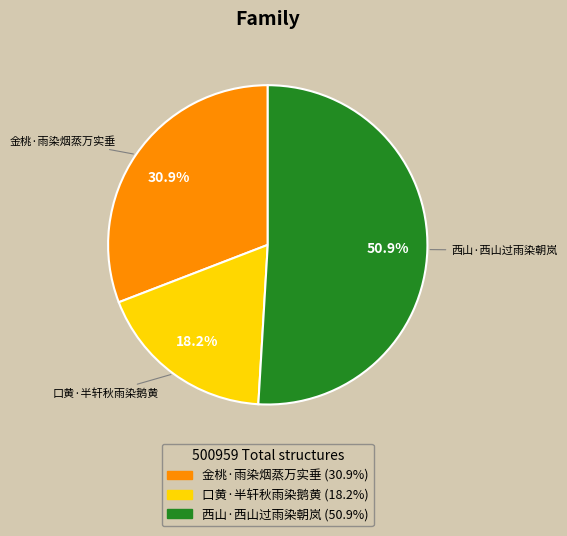

Which slice is the largest?

西山·西山过雨染朝岚